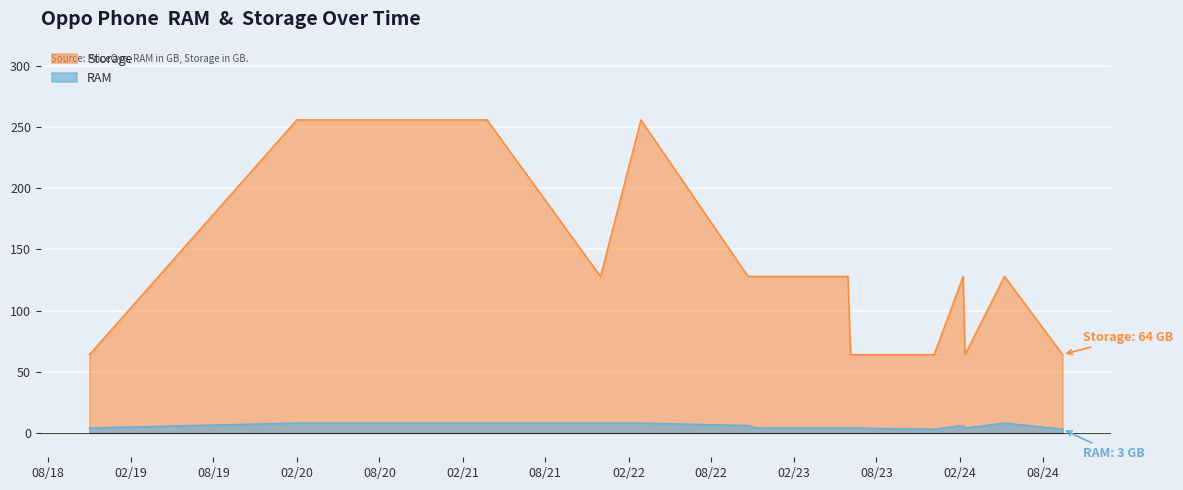

Is it true that Storage equals 128 at 2024-02-08?

True